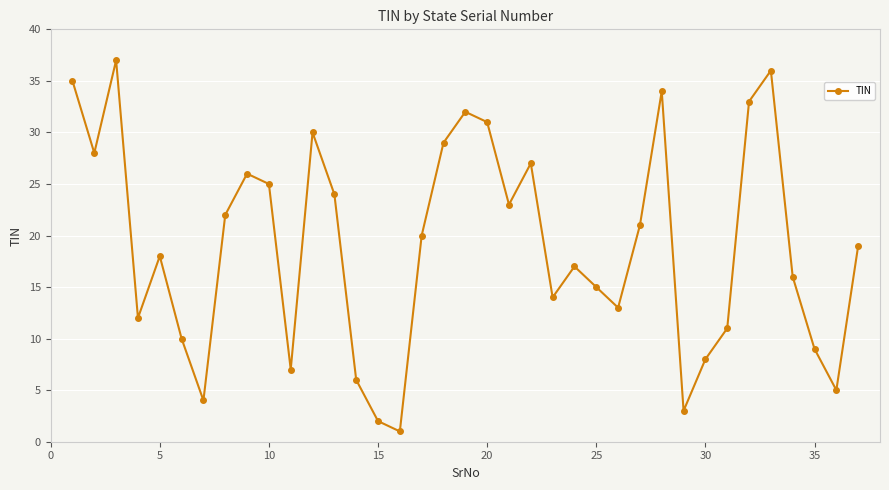

What is the difference between the second highest and minimum values?

35